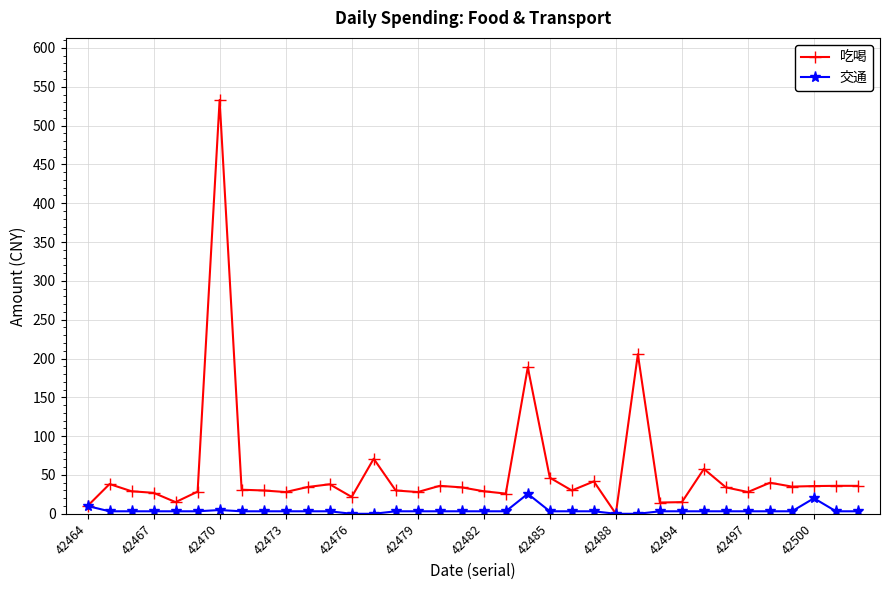

True or false: 交通 has more than 0 points higher than both neighbors.

True